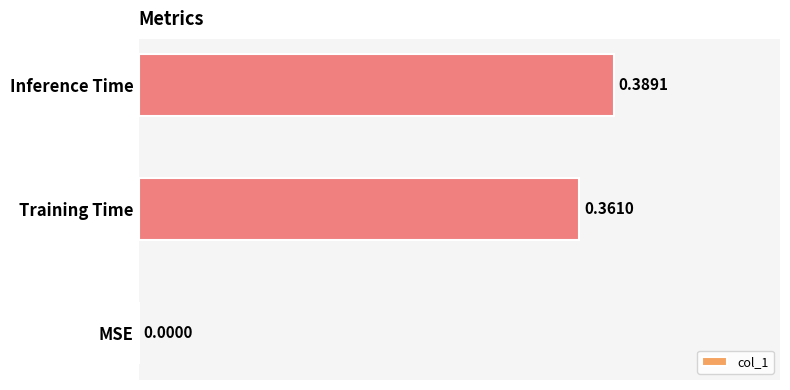

How many values are between 0 and 1?

3